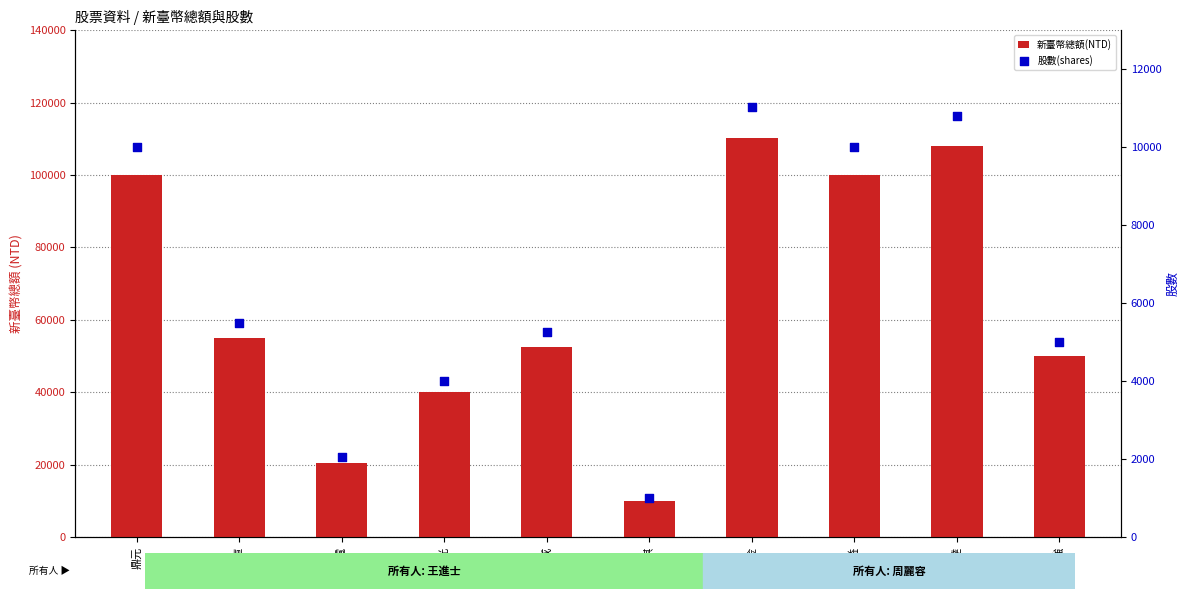

What is the total value across all series at 友達?

118943